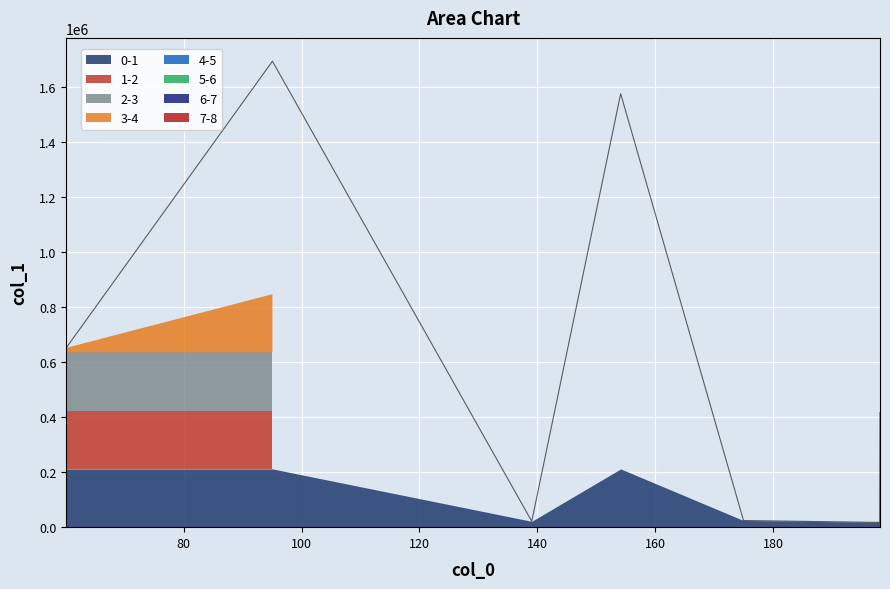

Rank the categories by value from lowest to highest.

198.07156372070312, 139.05039978027344, 174.9727325439453, 198.12387084960938, 60.08104705810547, 154.13389587402344, 95.0604476928711